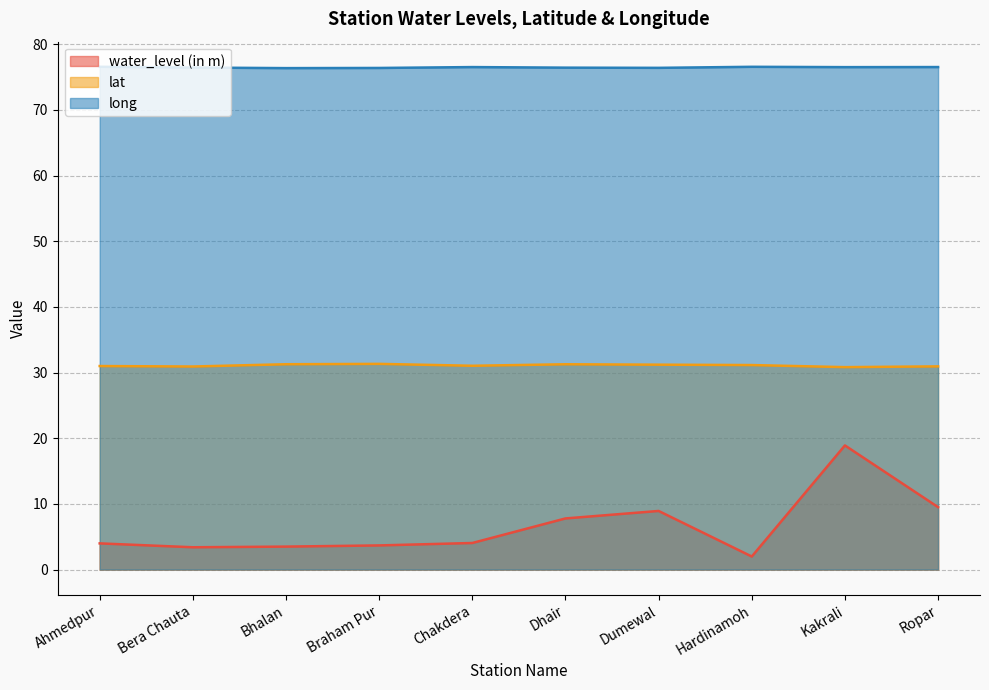

At which category is the sum across all series the highest?

Kakrali